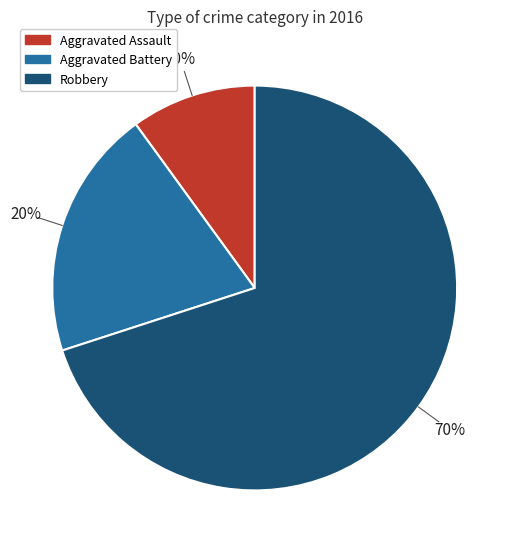

What percentage is the Robbery slice, to the nearest percent?

70%